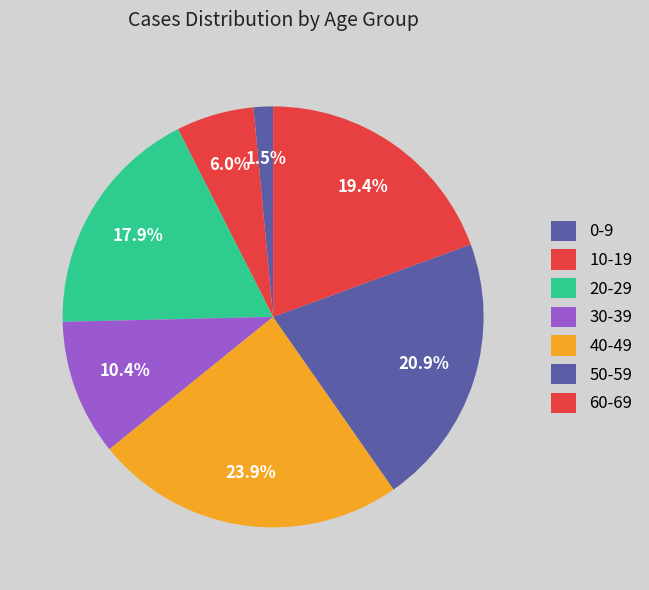

What is the largest slice in the pie chart?

40-49